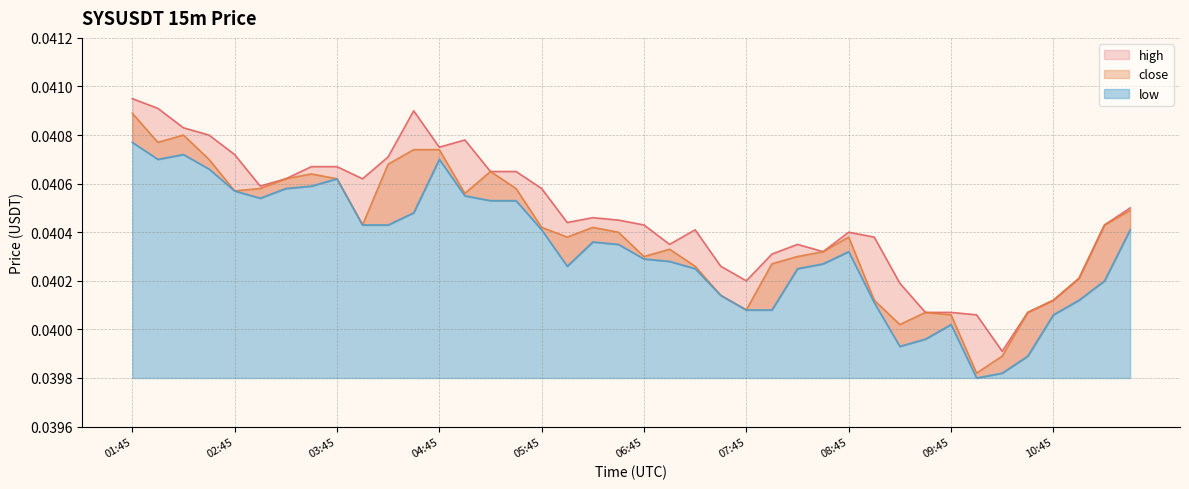

List the series in order of their peak value, lowest first.

low, close, high